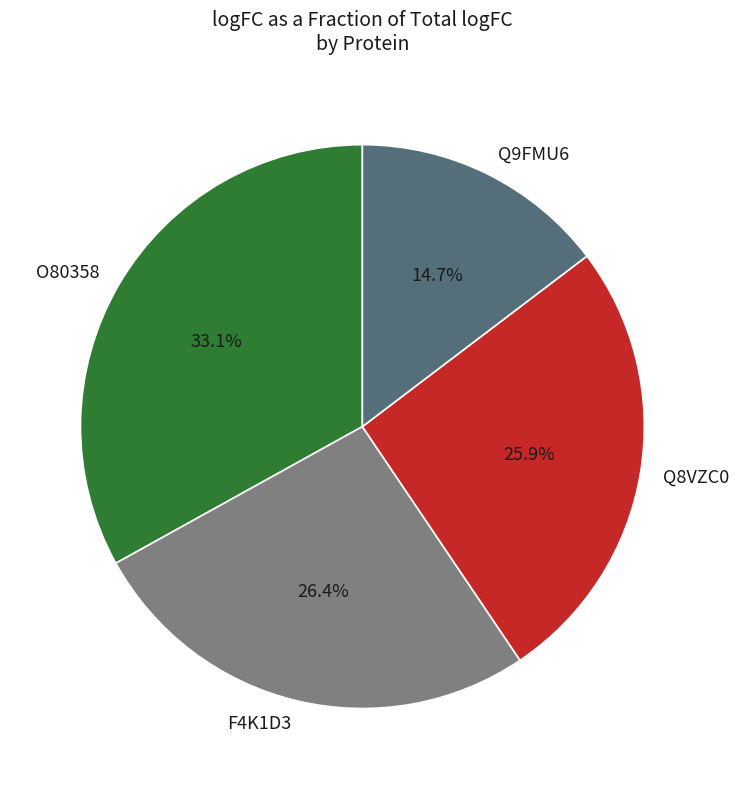

Which has a higher value, F4K1D3 or Q9FMU6?

F4K1D3